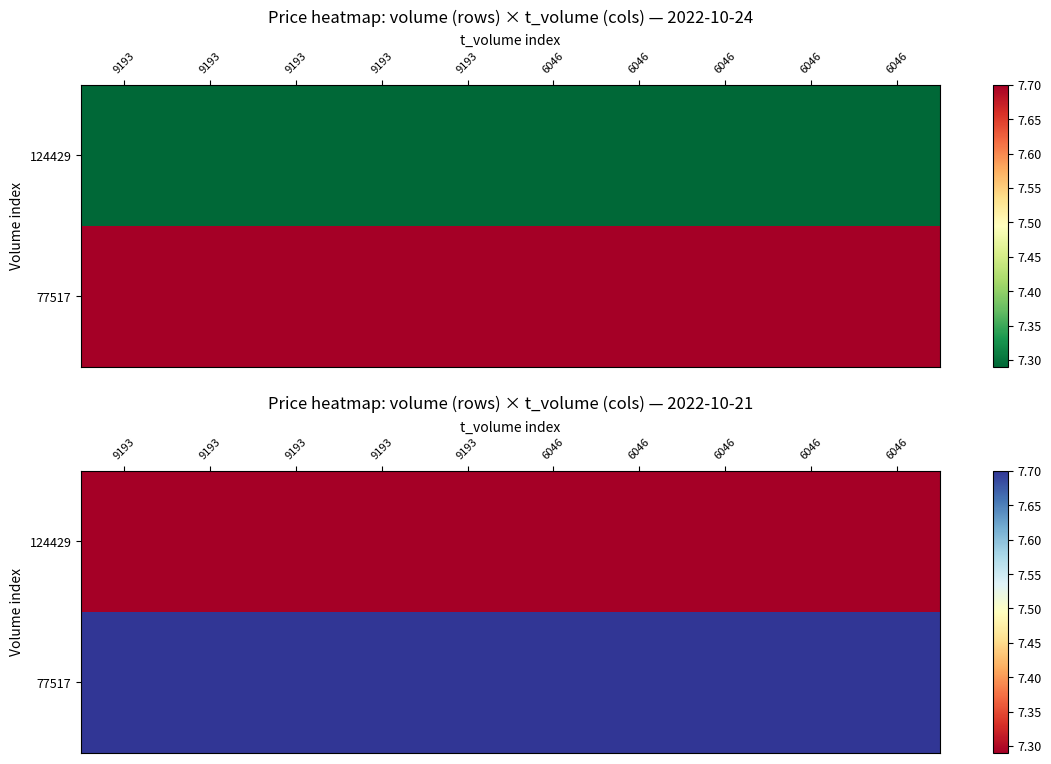

At which label is 124429 closest to 7?

9193